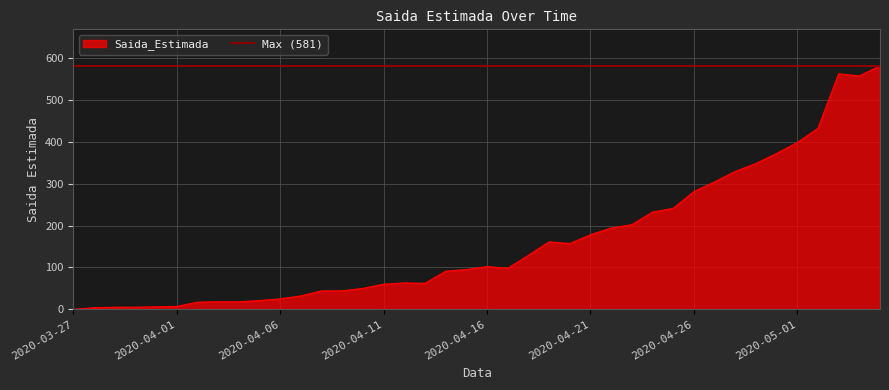

What is the greatest value displayed?

581